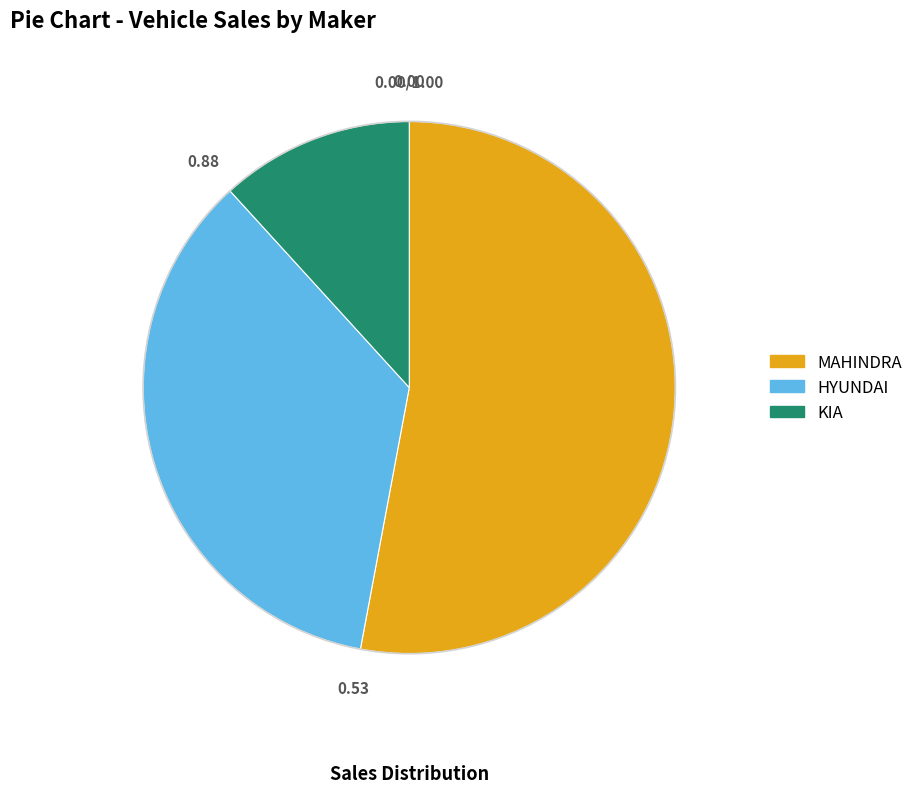

Is there a majority slice in this chart?

Yes